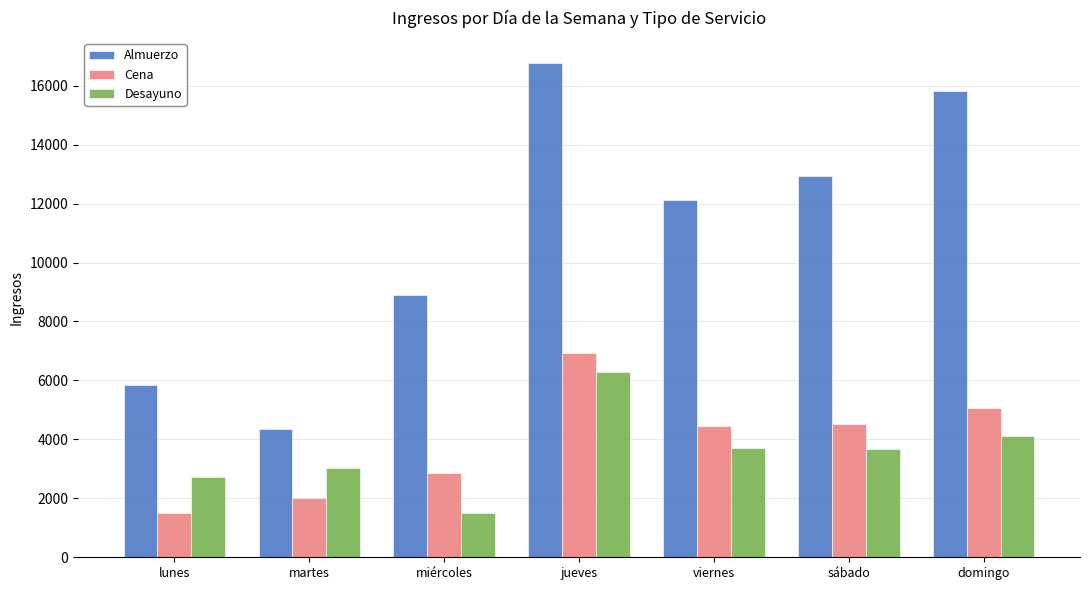

Which series changed the most between lunes and domingo?

Almuerzo